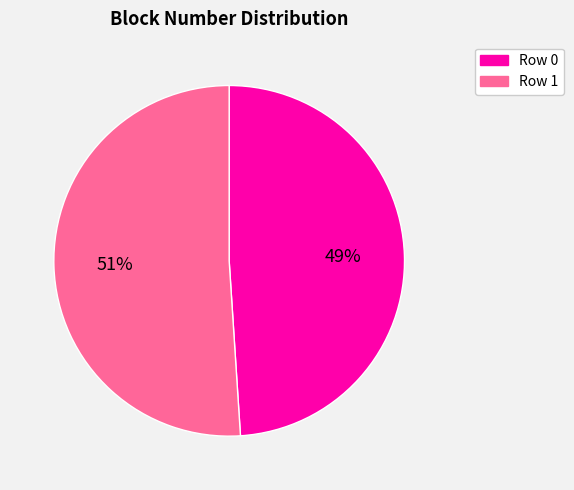

True or false: Row 0 accounts for 39% of the total.

False